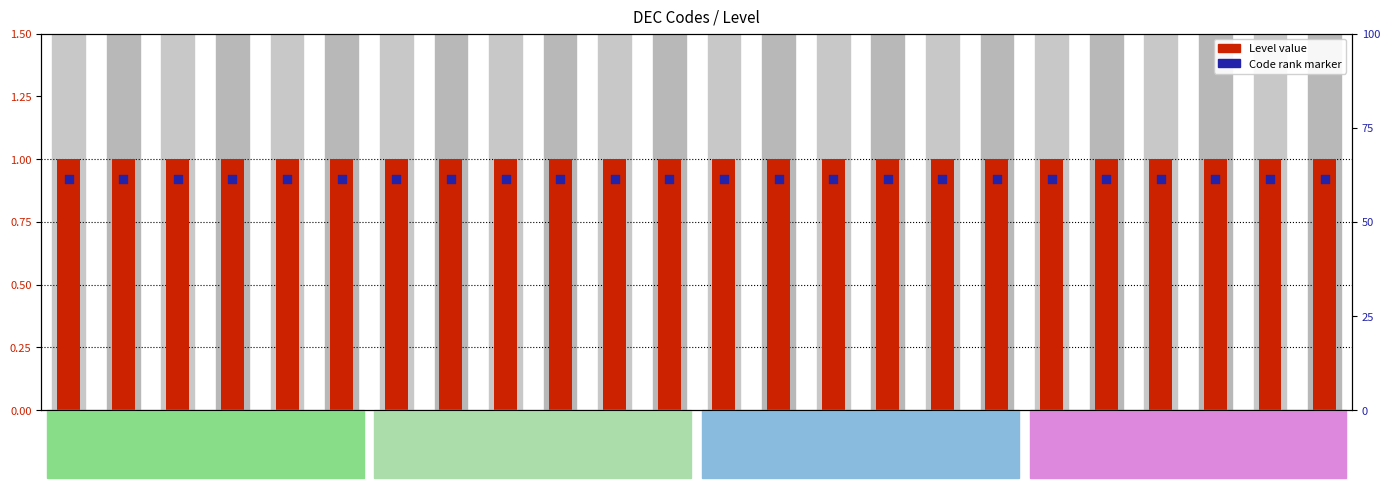

Is the value of Level at DEC09 greater than the value of Code rank at DEC23?

Yes